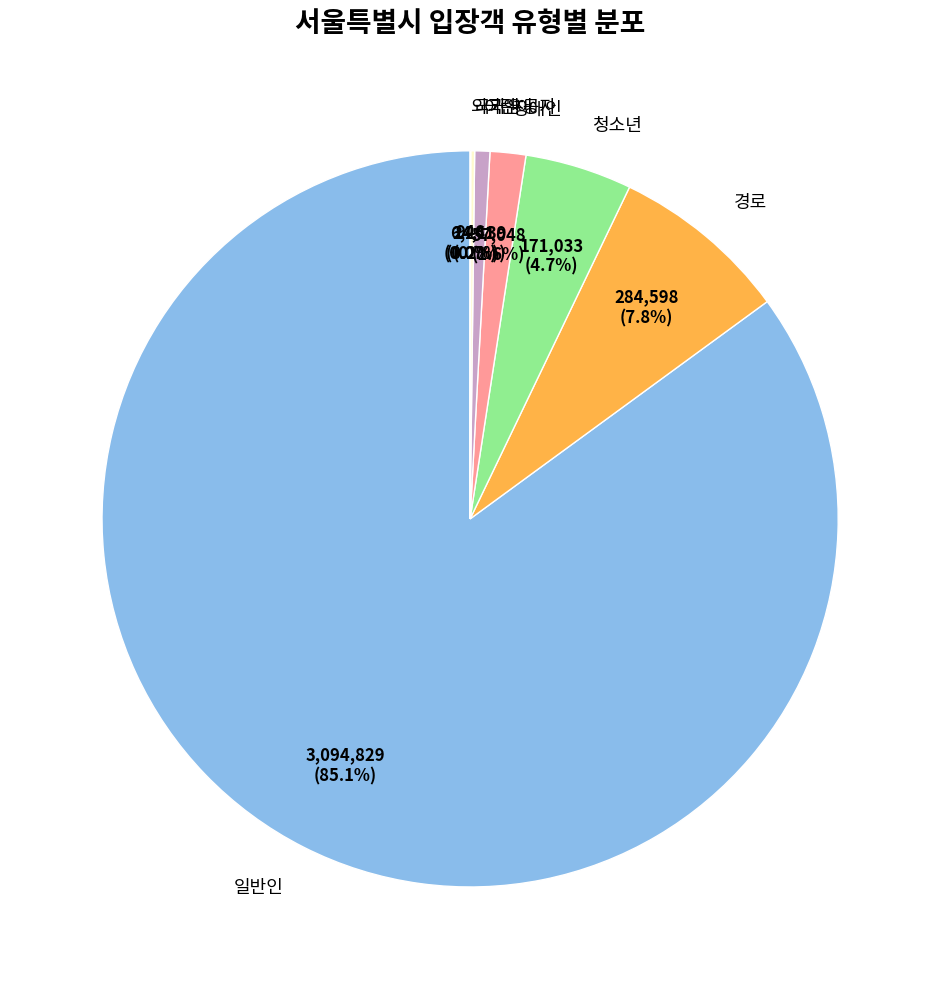

The 어린이 slice represents 1% of the pie. True or false?

True